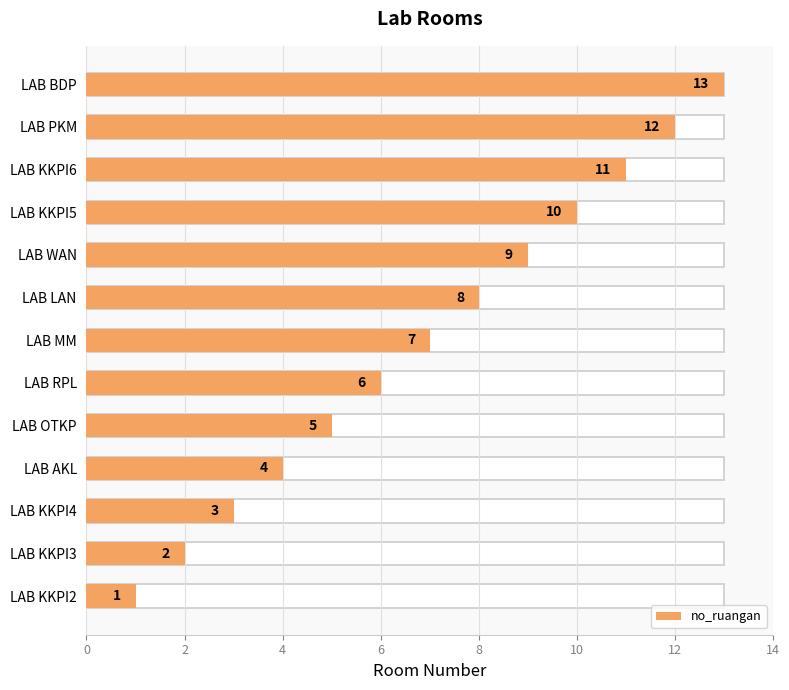

Does the chart contain stacked bars?

No